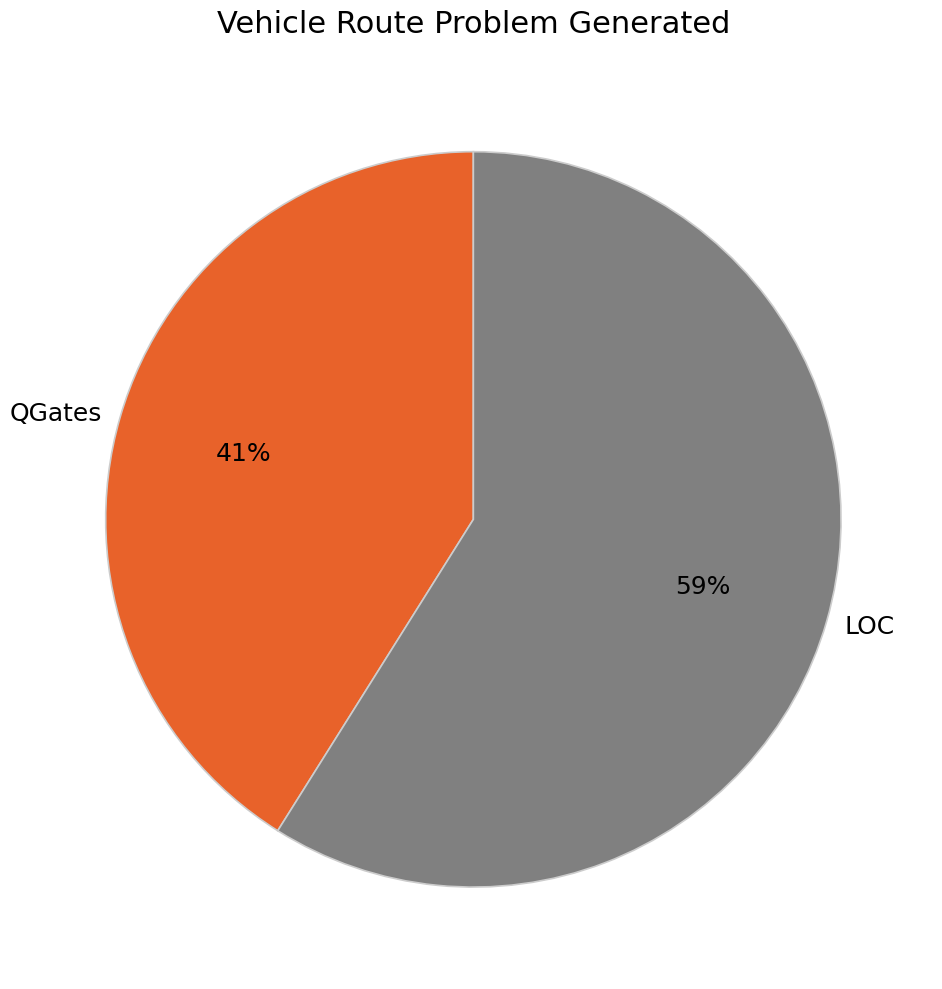

Do QGates and LOC together represent more than half of the pie?

Yes